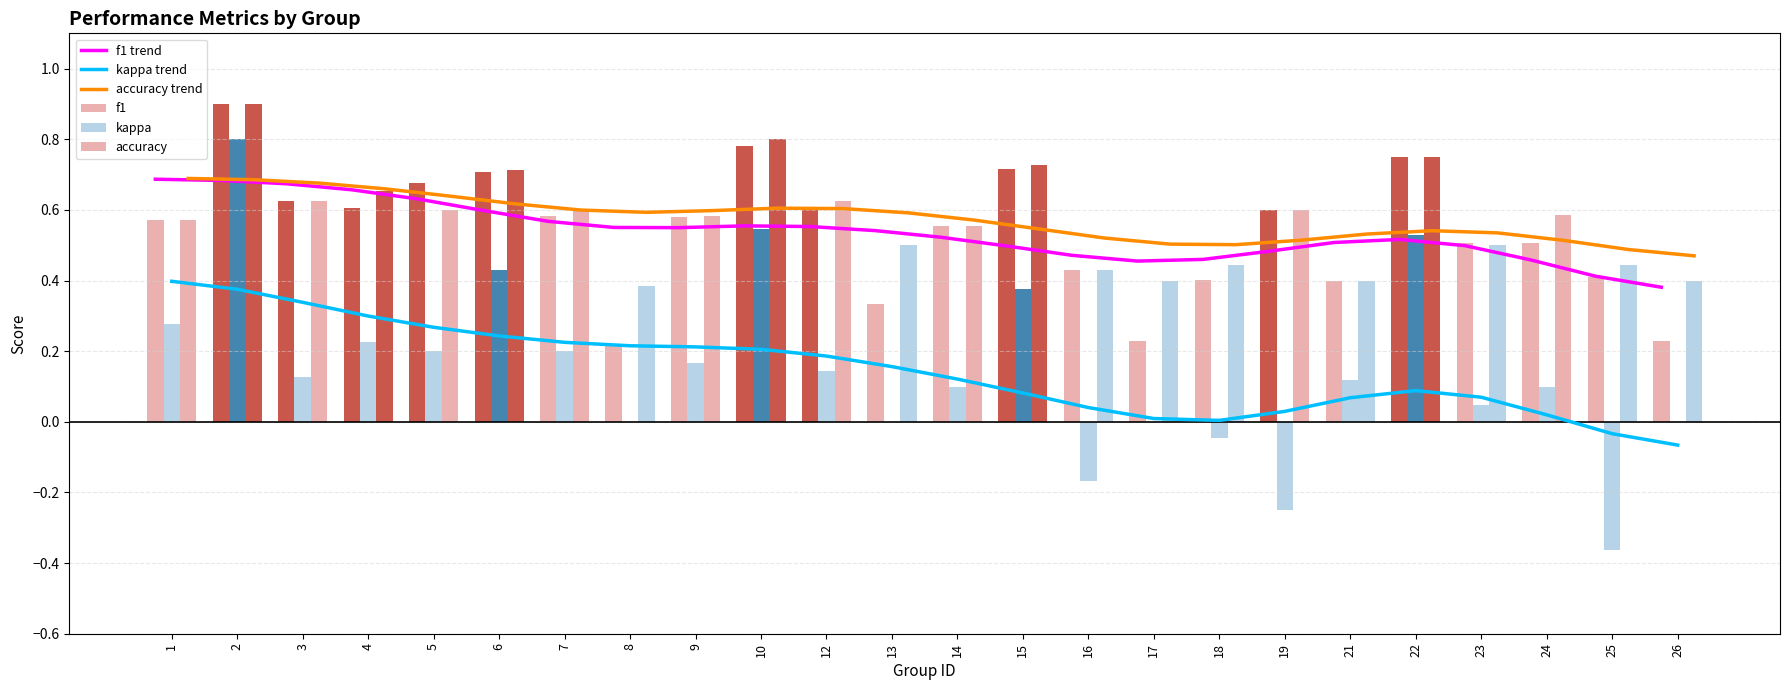

Are the bars grouped side by side (vs. stacked)?

Yes